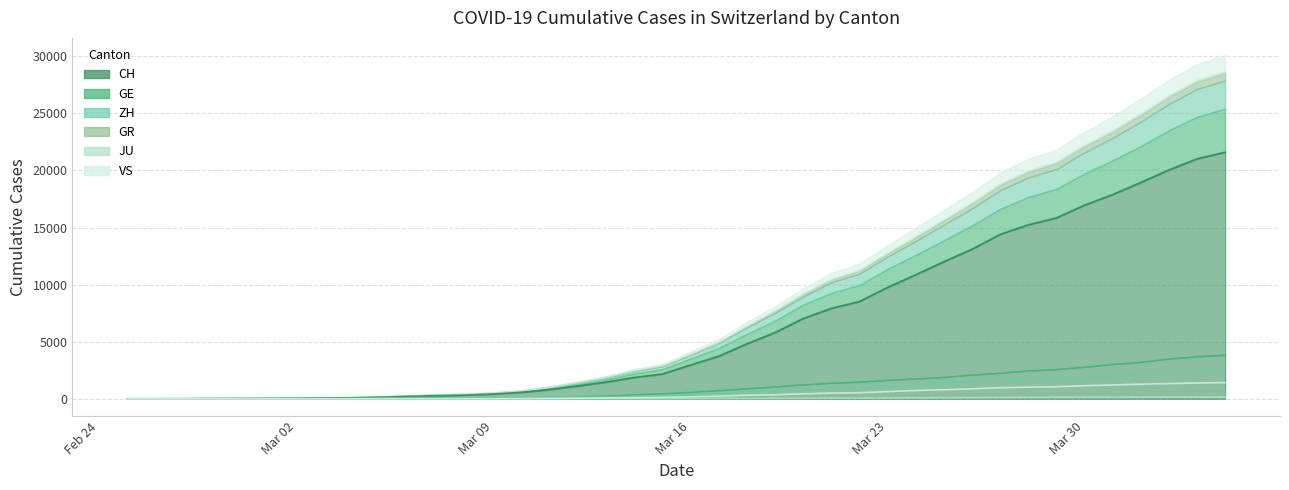

What is the highest value of the CH series?

21593